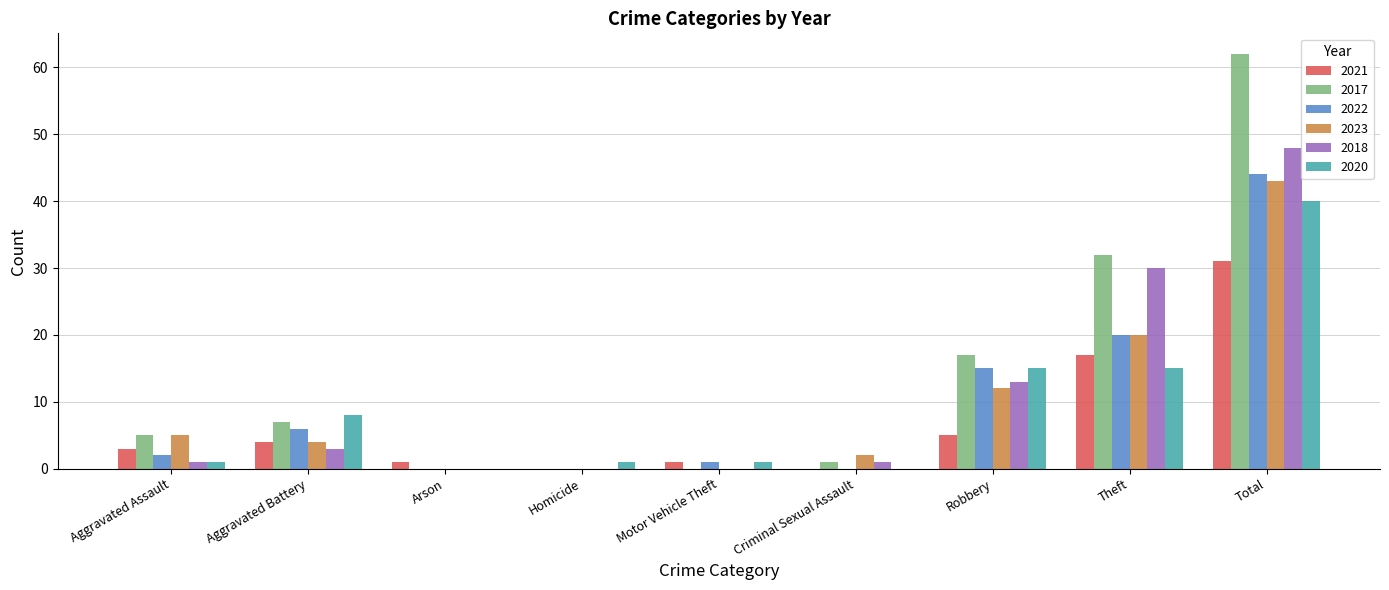

The value of 2018 at Arson is -15. True or false?

False